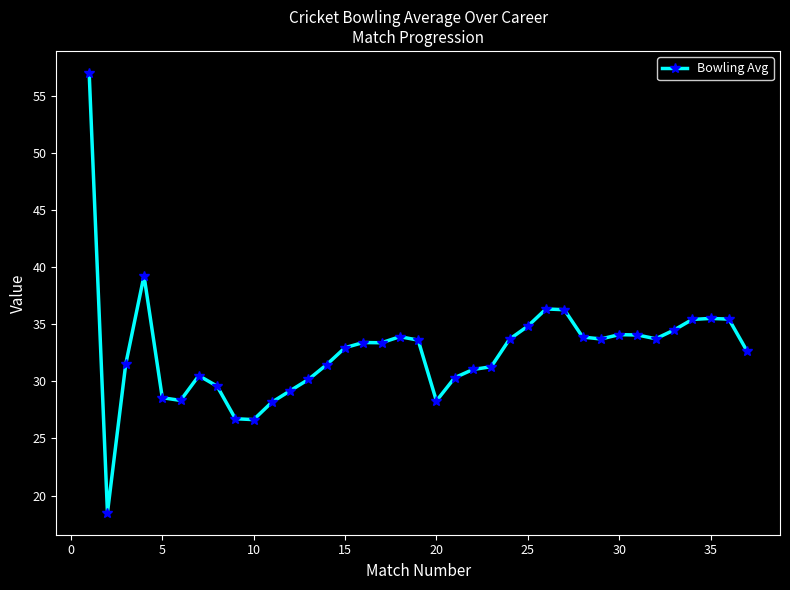

How many series are shown in this chart?

1